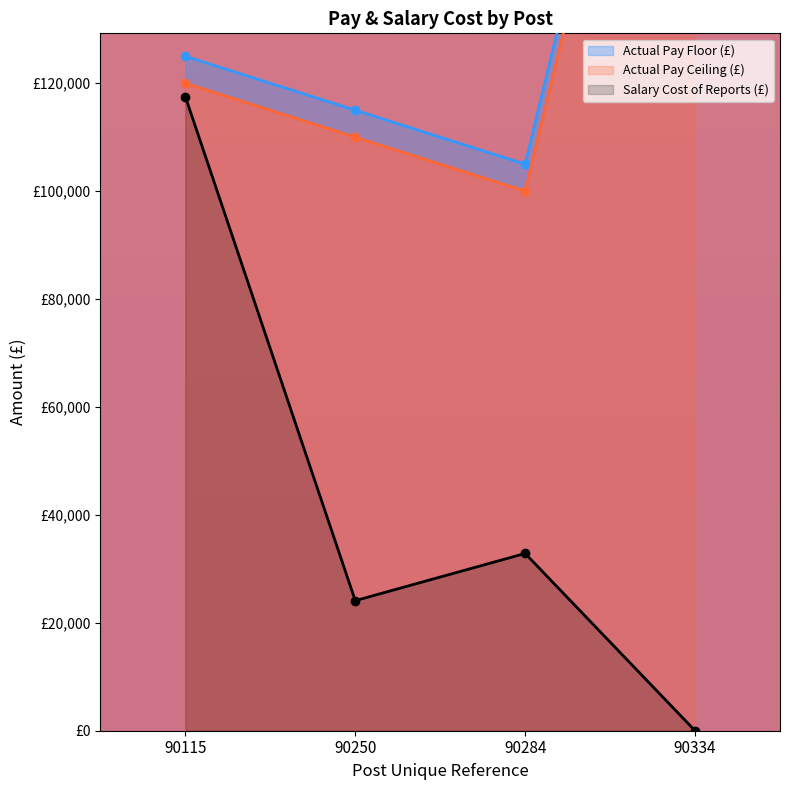

Is the value of Actual Pay Ceiling (£) at 90284 greater than the value of Salary Cost of Reports (£) at 90250?

Yes